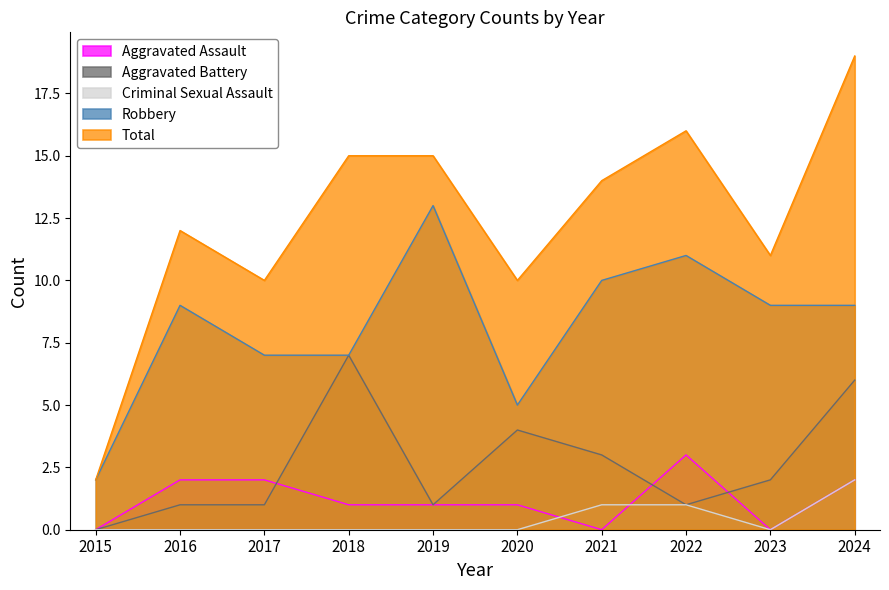

True or false: Aggravated Battery and Aggravated Assault cross at least once.

True